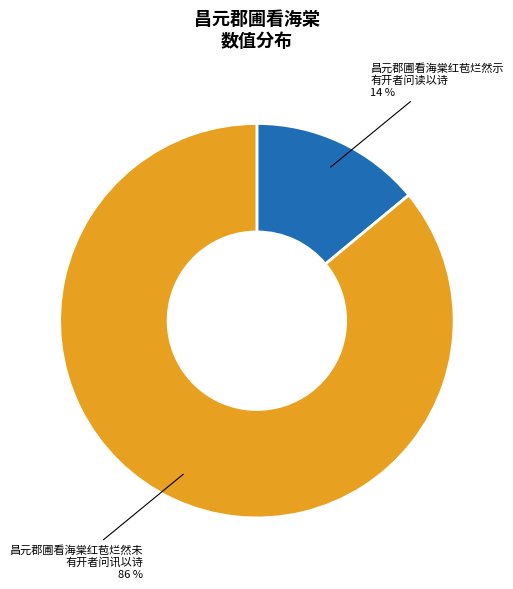

How many slices are in this pie chart?

2